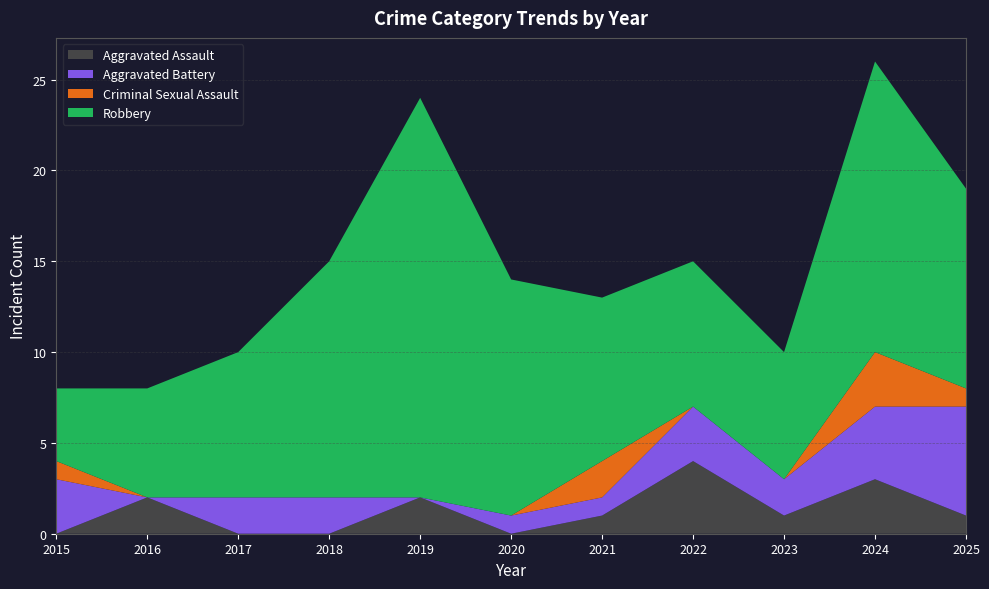

Reading right to left, transcribe all the data shown in this chart.

Aggravated Assault: 1	3	1	4	1	0	2	0	0	2	0
Aggravated Battery: 6	4	2	3	1	1	0	2	2	0	3
Criminal Sexual Assault: 1	3	0	0	2	0	0	0	0	0	1
Robbery: 11	16	7	8	9	13	22	13	8	6	4